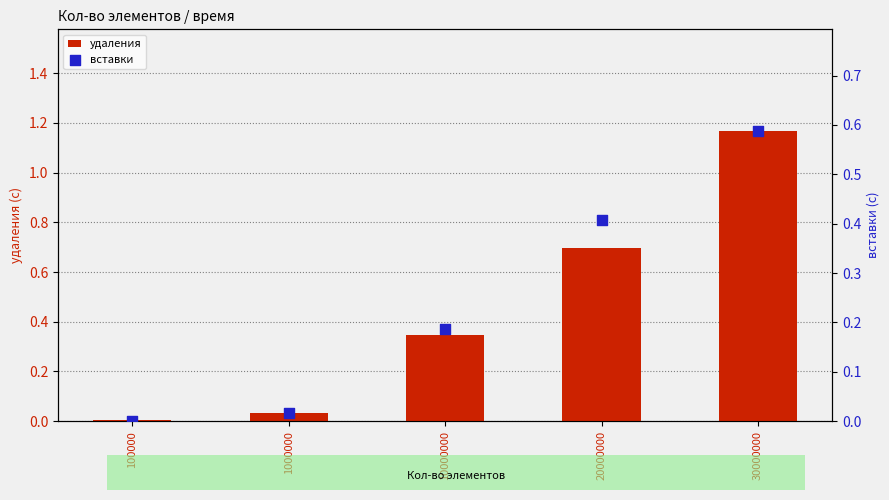

What are all the series names shown in the legend?

удаления, вставки